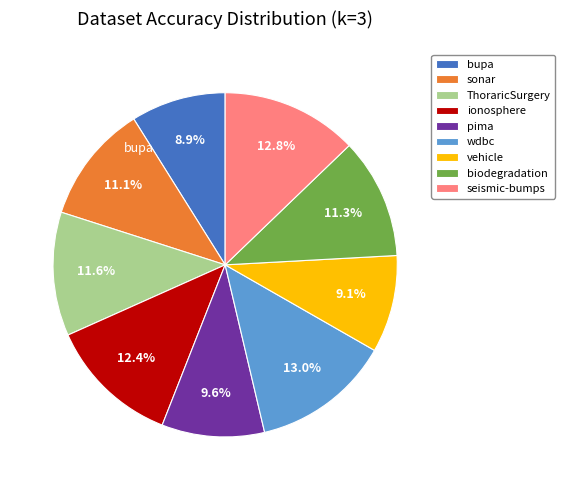

What percentage is the seismic-bumps slice, to the nearest percent?

13%